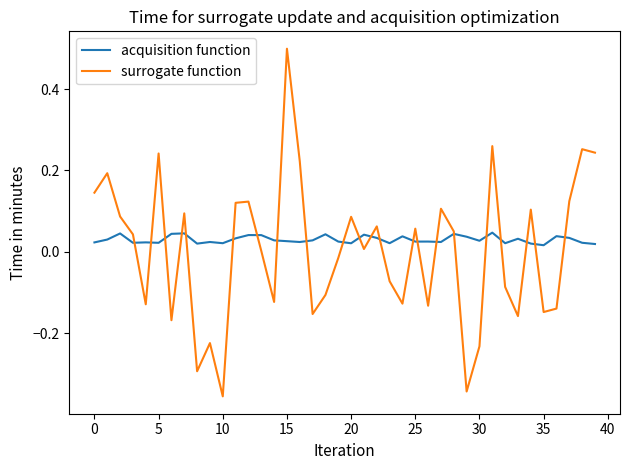

Rank the series by their maximum value, from highest to lowest.

surrogate function, acquisition function